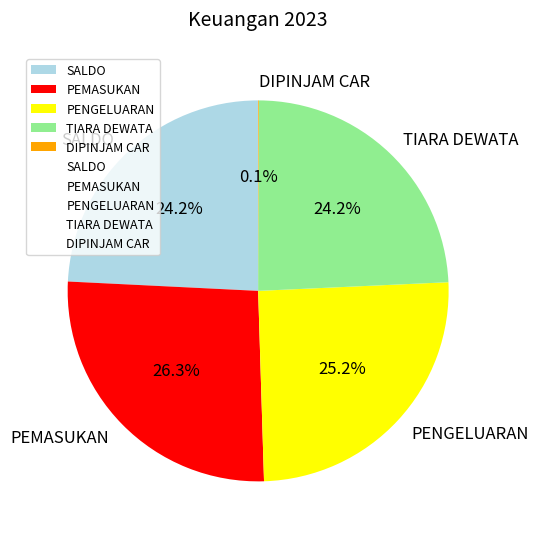

To the nearest percent, what is the average slice percentage?

20%